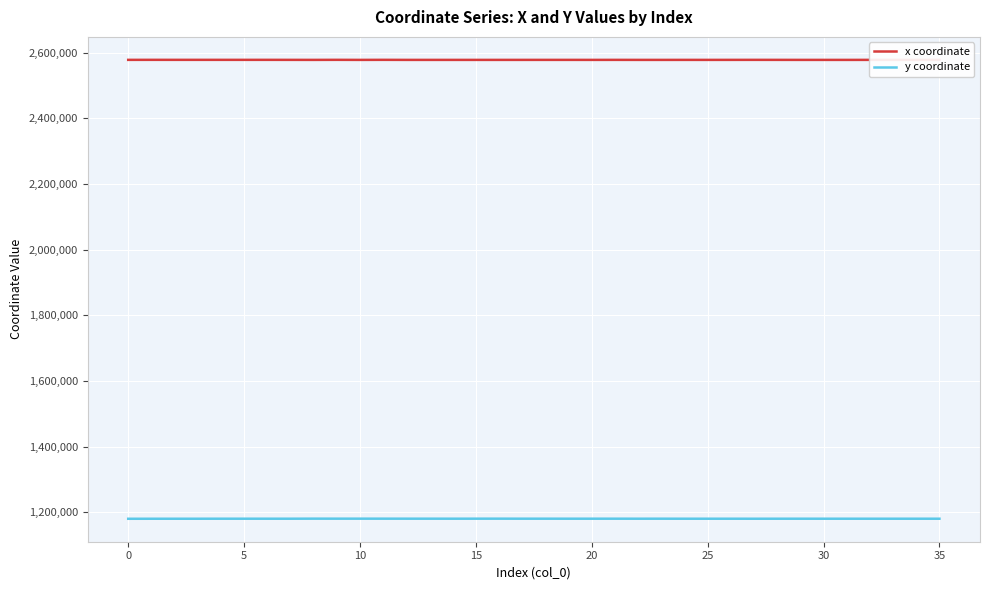

At which label is x coordinate closest to 2577987?

33